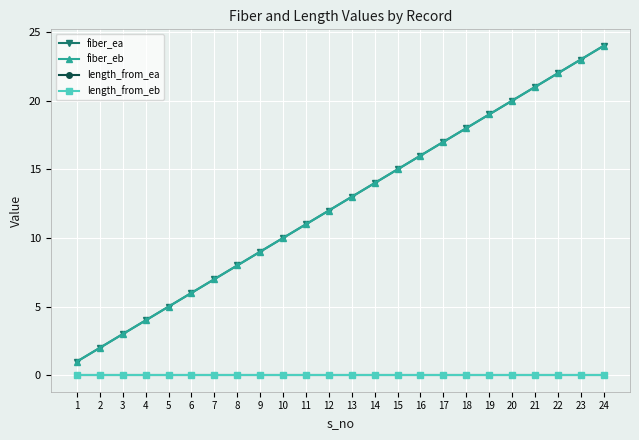

Is it true that fiber_eb equals 2 at 2?

True